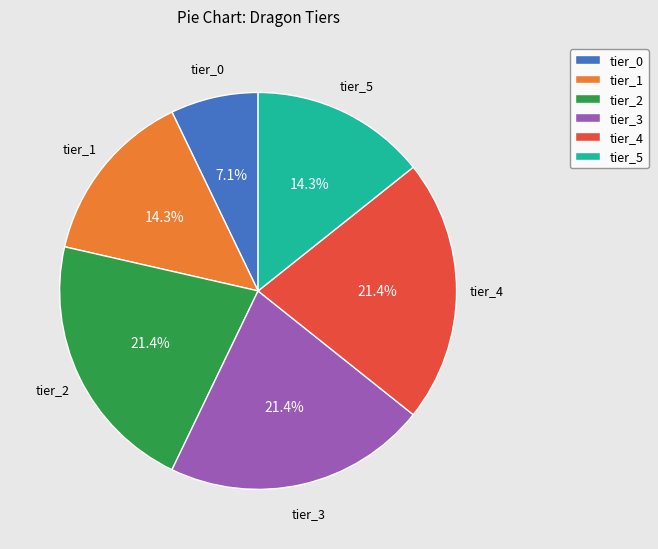

To the nearest percent, what is the difference between the tier_4 and tier_5 slice percentages?

7%